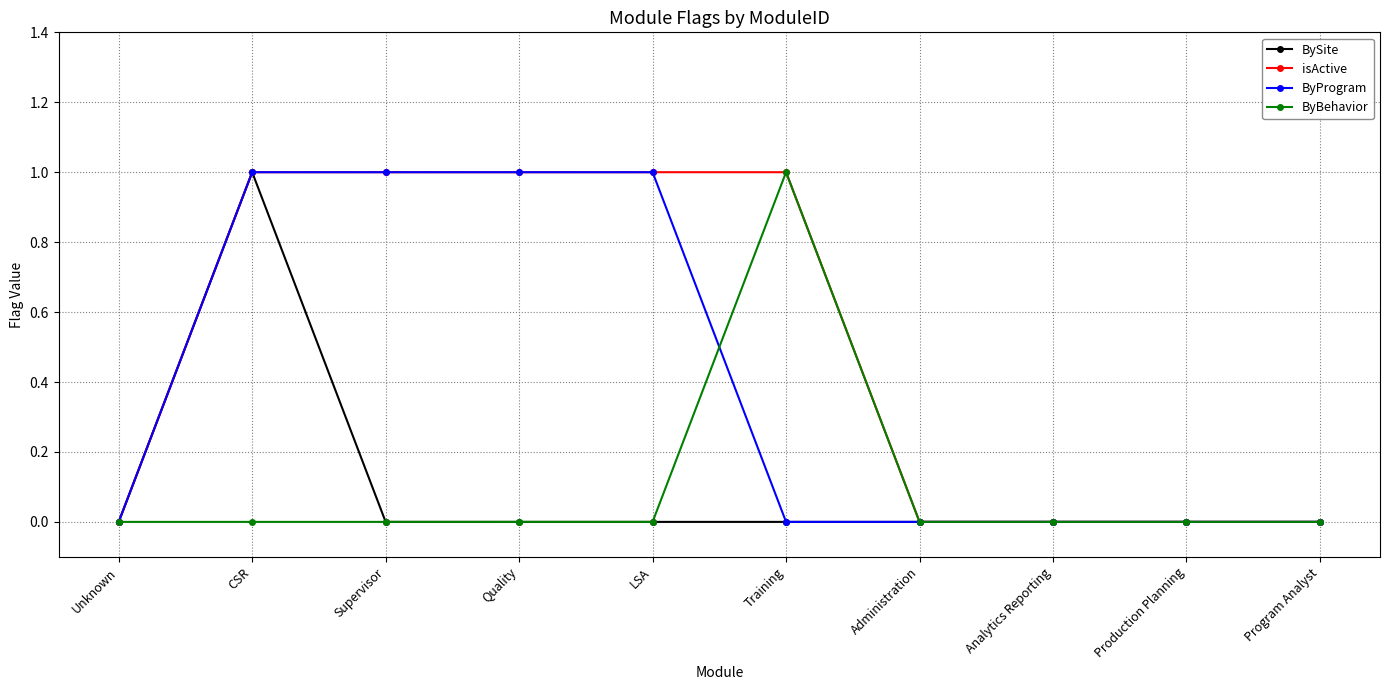

Which category has the highest value in the ByBehavior series?

Training